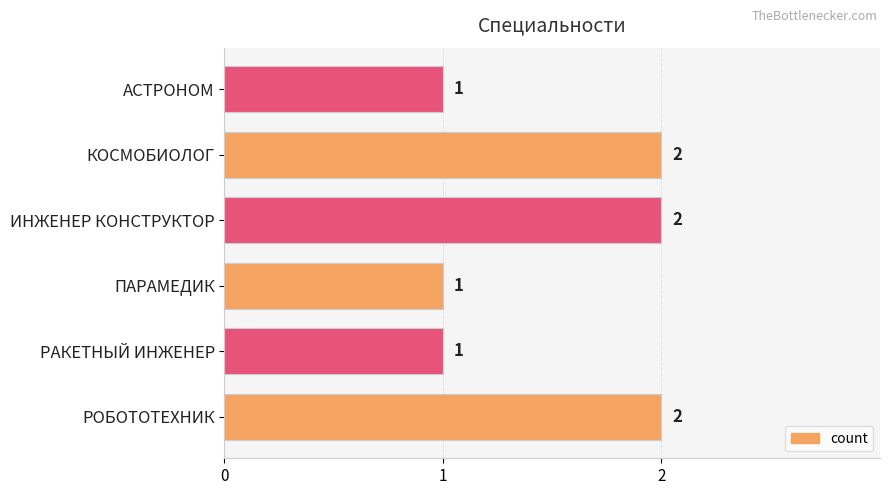

Reading bottom to top, list all the values displayed in this chart.

РОБОТОТЕХНИК=2	РАКЕТНЫЙ ИНЖЕНЕР=1	ПАРАМЕДИК=1	ИНЖЕНЕР КОНСТРУКТОР=2	КОСМОБИОЛОГ=2	АСТРОНОМ=1